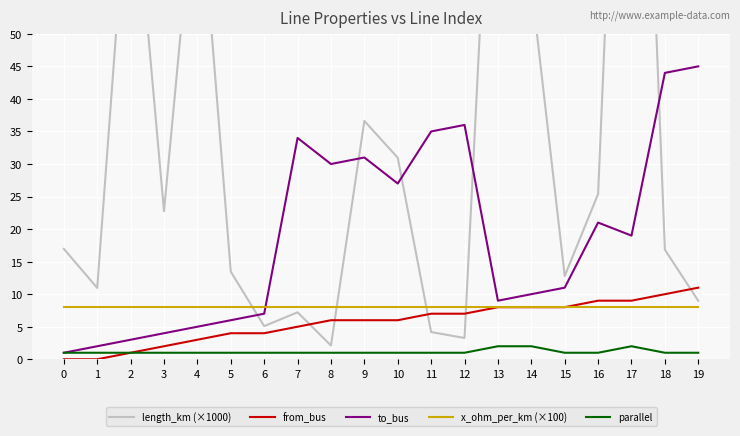

At how many categories does at least one series exceed 13?

17